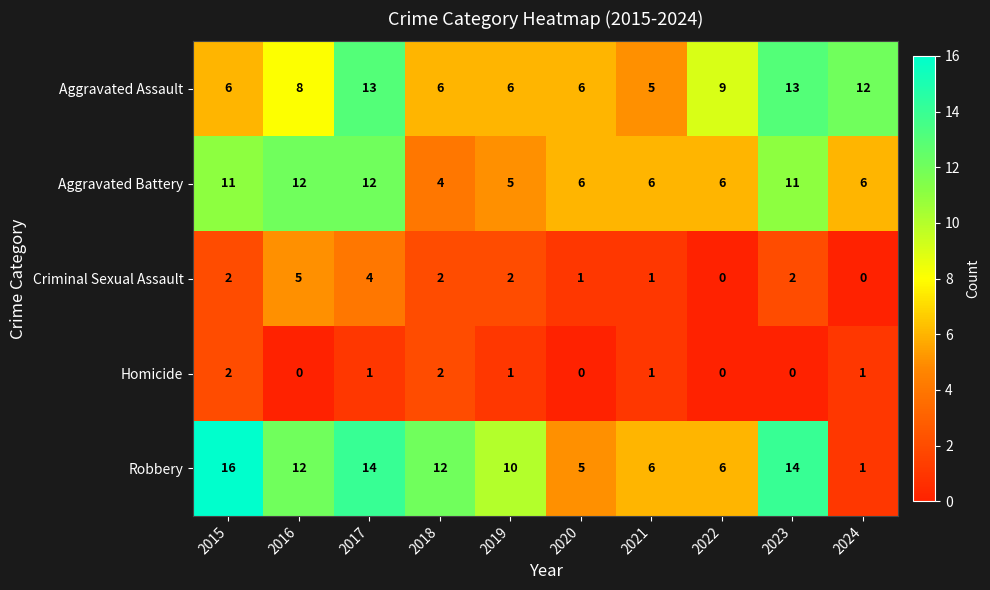

At which category is the sum across all series the highest?

2017